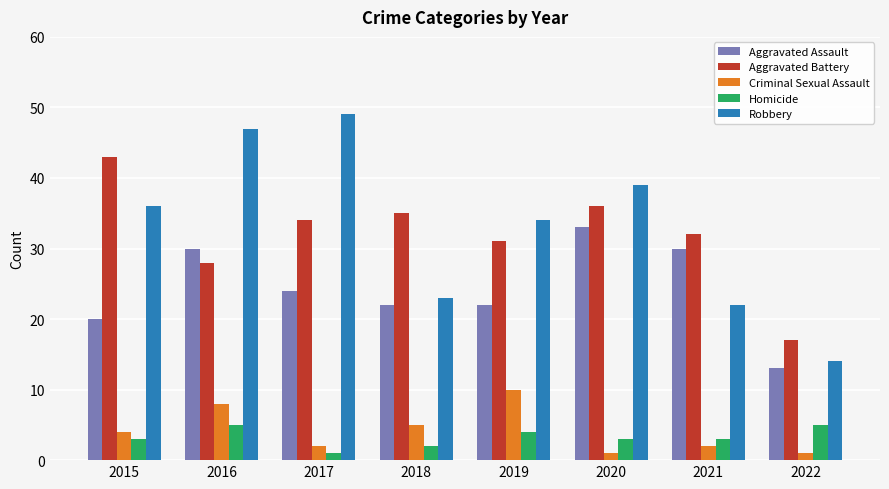

Where is Aggravated Battery nearest to the value 30?

2019